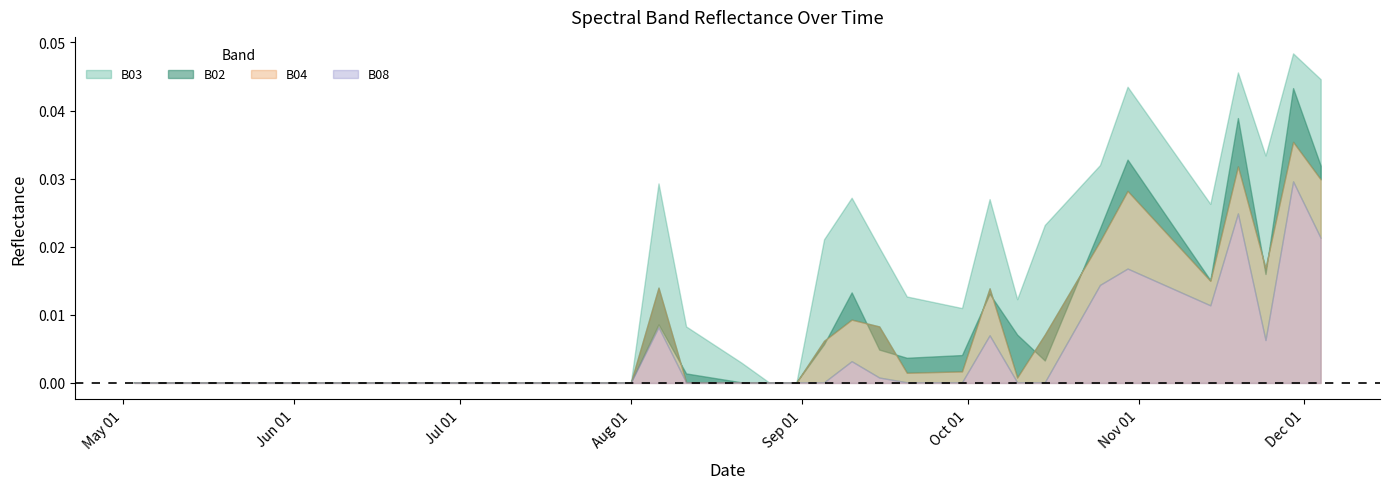

How many interior local peaks does the B08 series have?

6